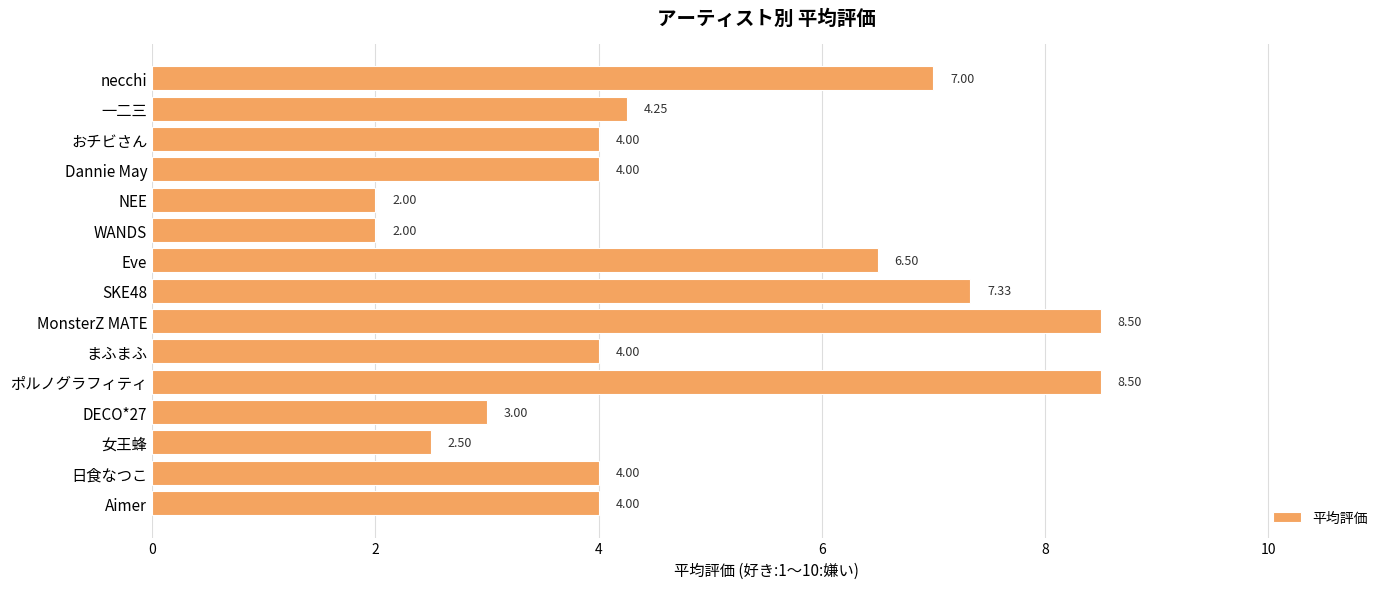

How many series are shown in this chart?

1